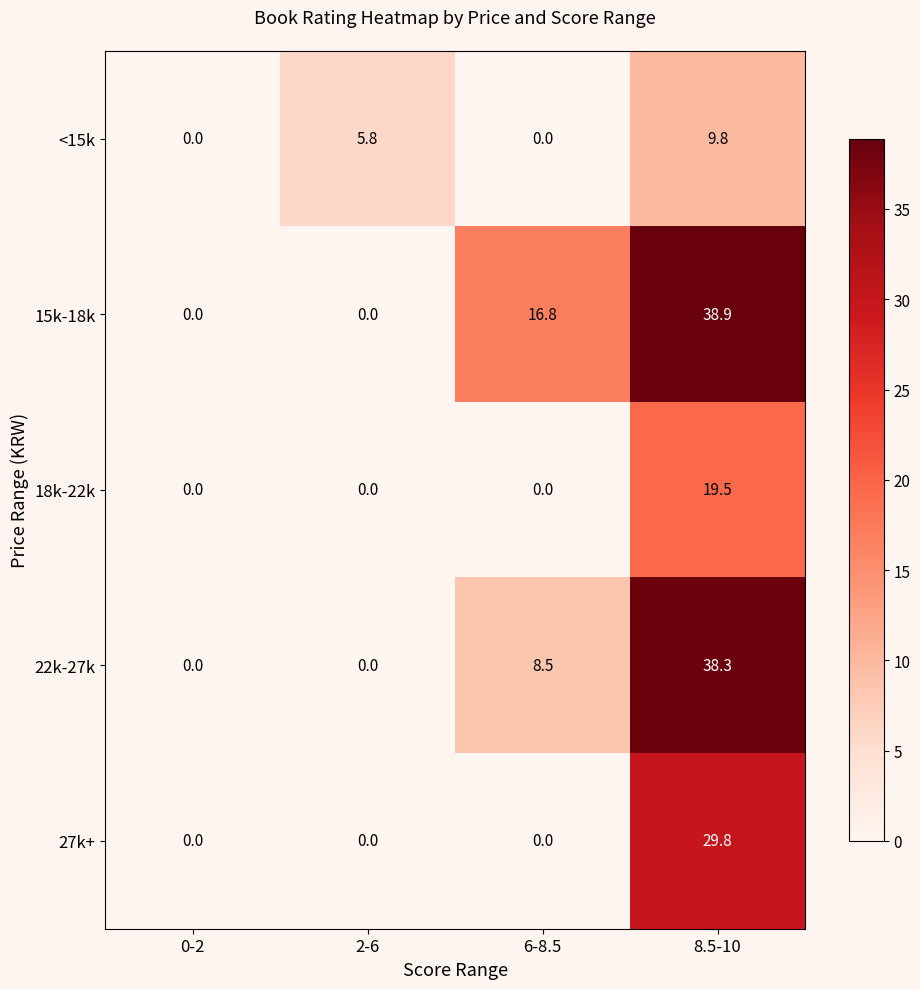

How many categories are shown in the chart?

4